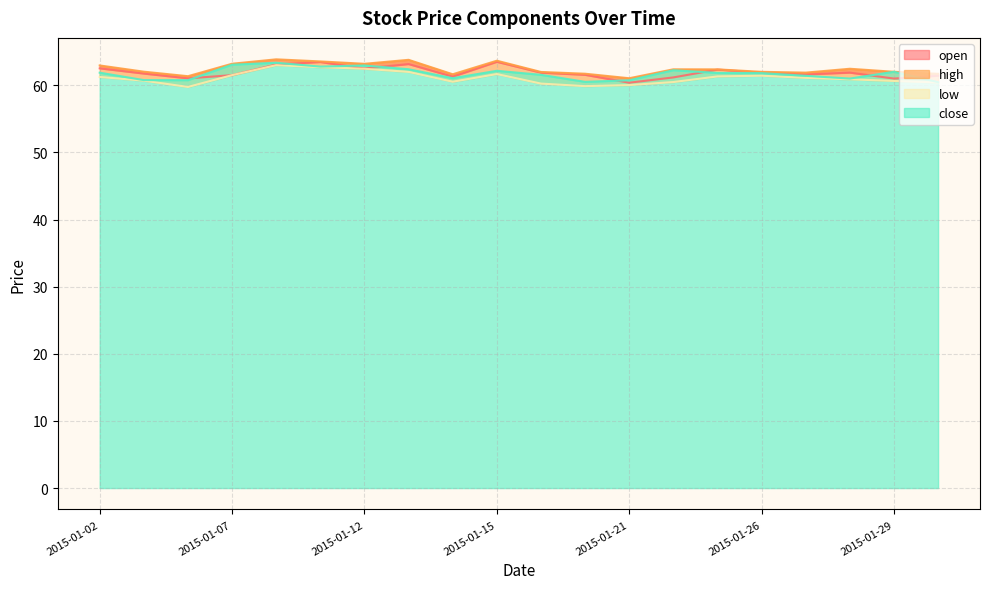

At which label is open closest to 61?

2015-01-29